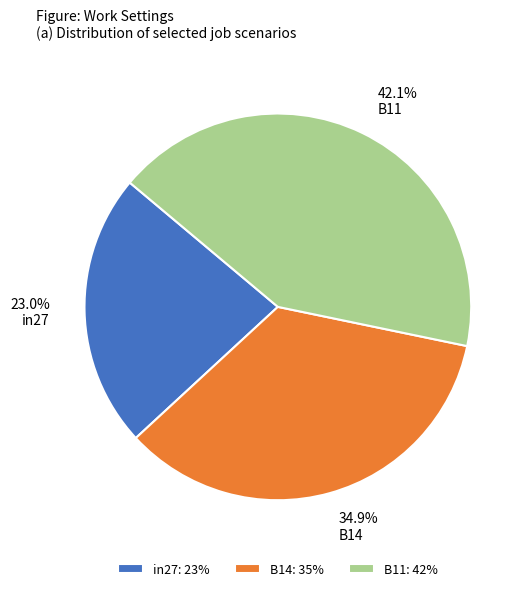

Which slice is the smallest?

in27